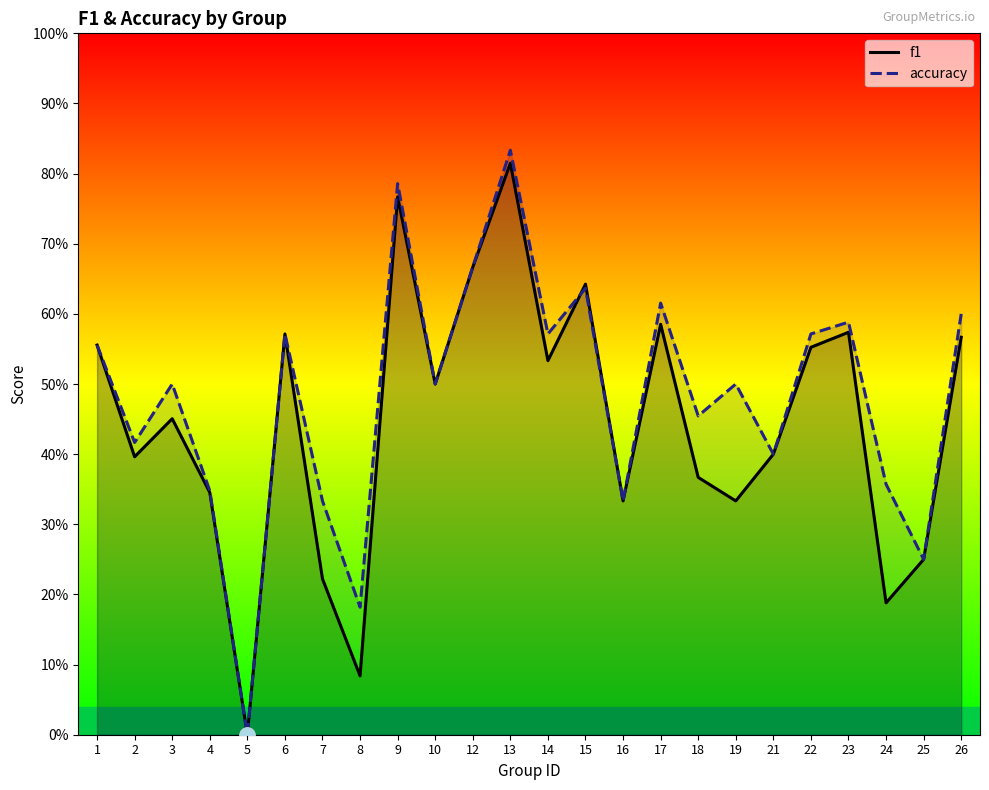

Is the value of f1 at 6 greater than the value of accuracy at 10?

Yes